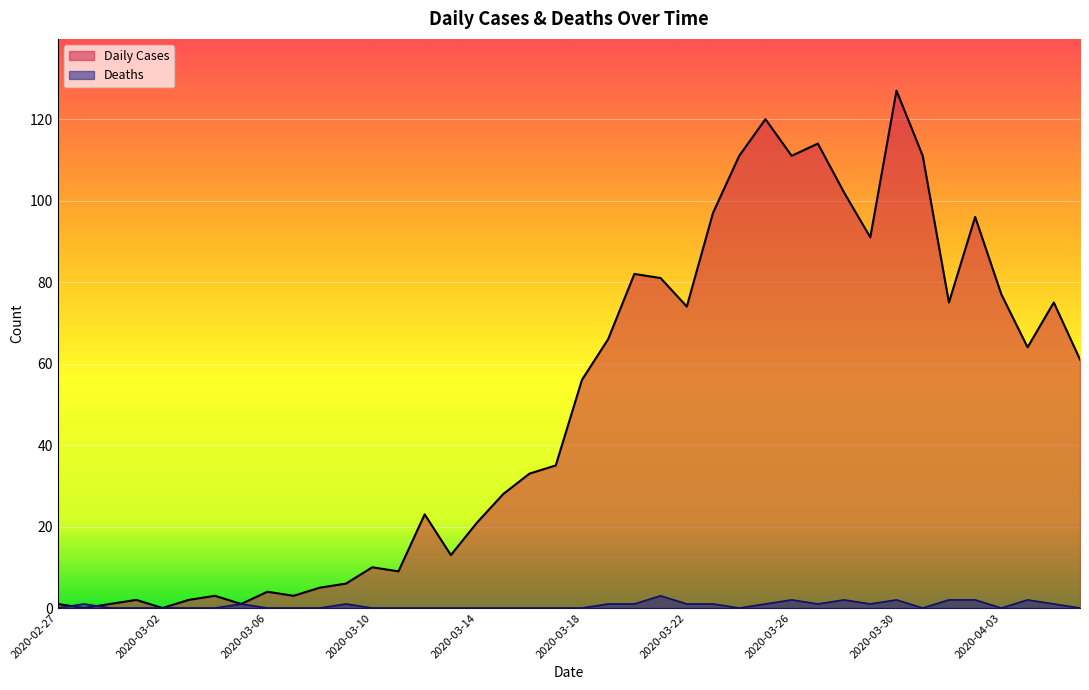

The value of Daily Cases at 2020-03-06 is 6. True or false?

False